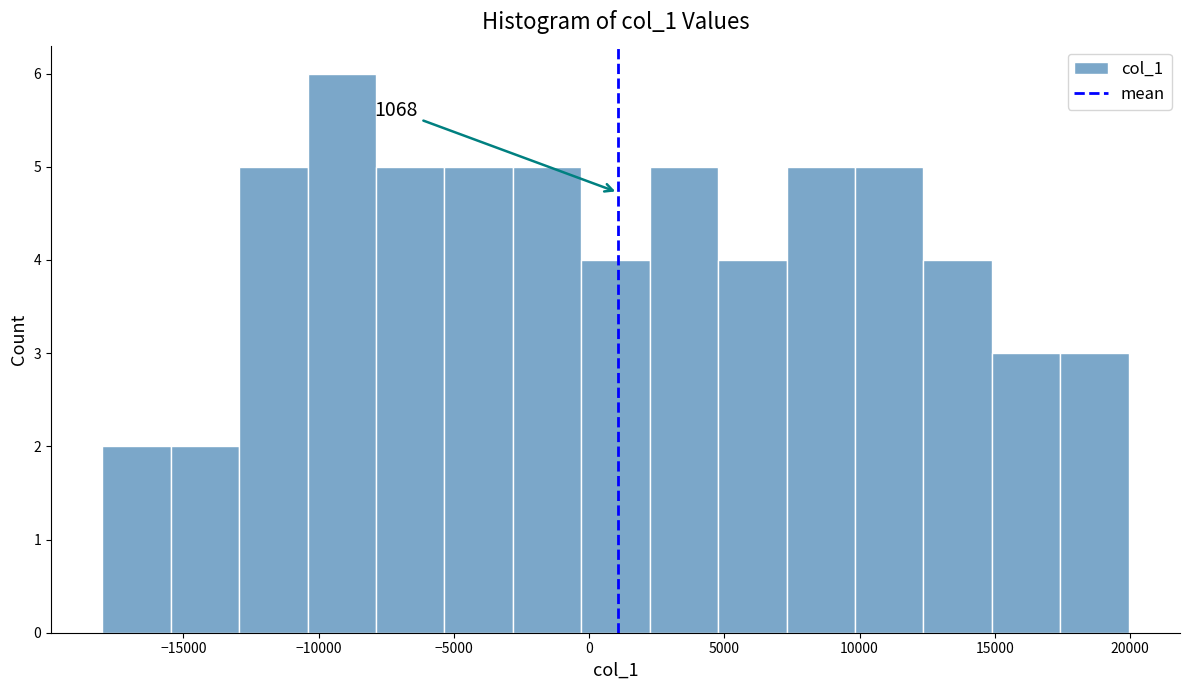

Over which range of the x-axis is the bar tallest?

-10500 to -8000